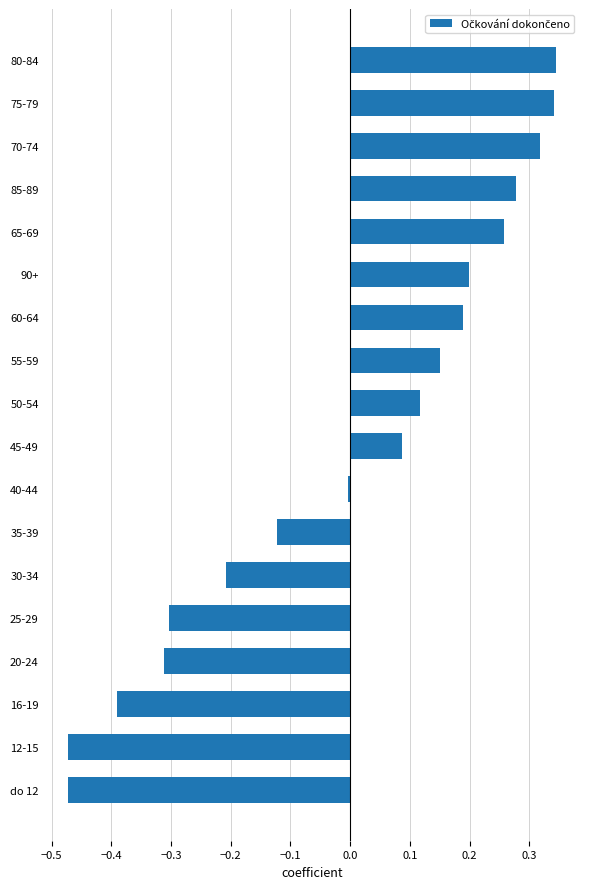

What is the difference between the second highest and second lowest values?

0.8